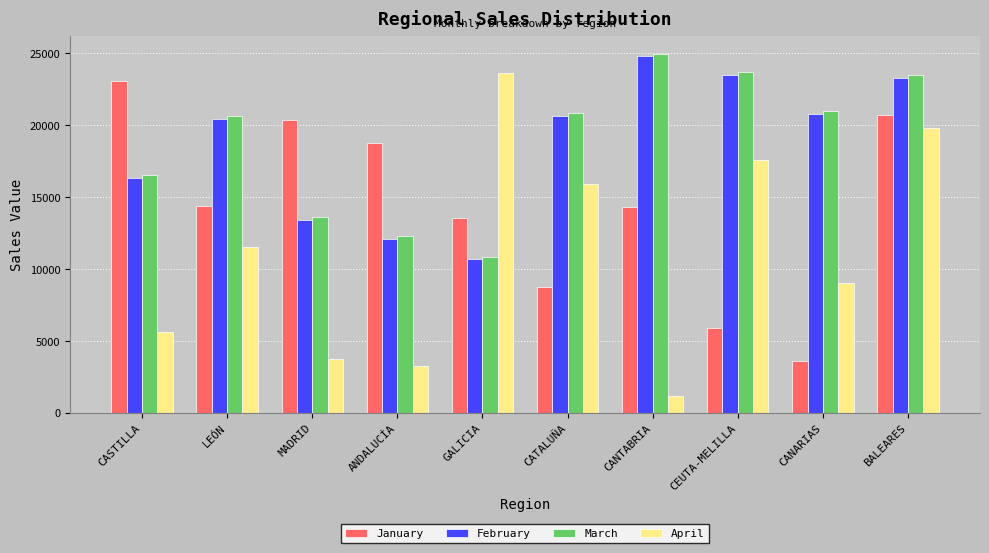

What is the value of the January bar at the 6th from the left?

8759.7